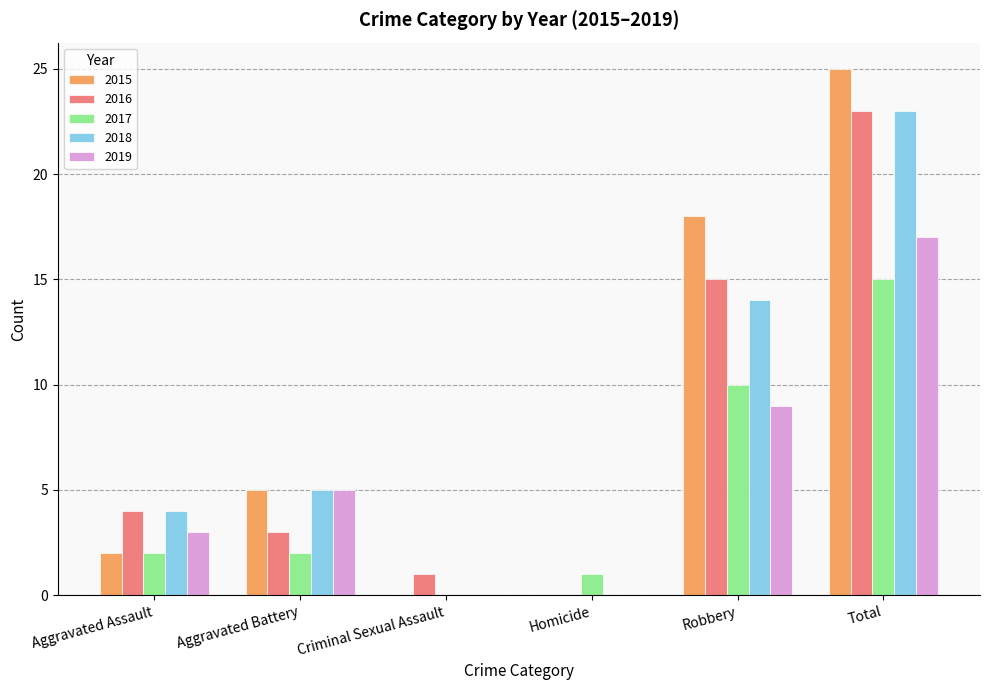

At which category is the sum across all series the highest?

Total